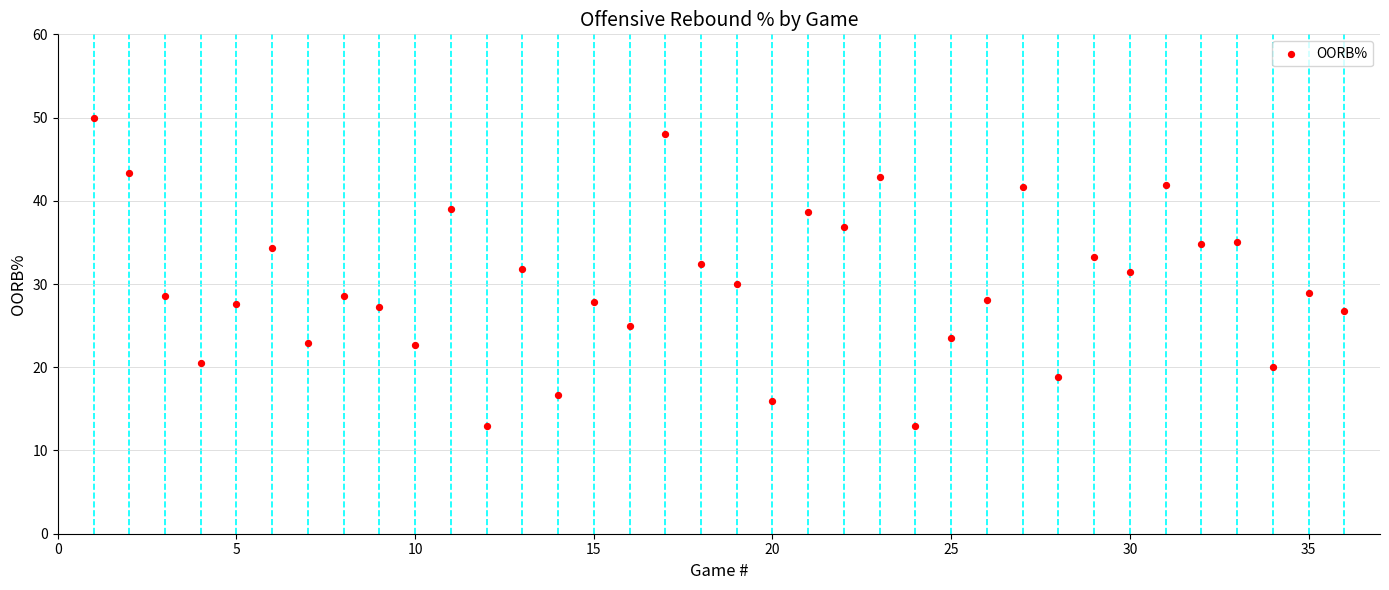

What is the range of X values (max minus min)?

35.0